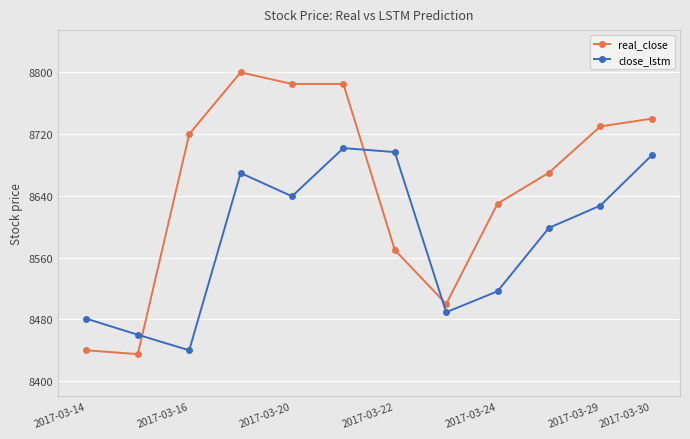

Rank the series by their maximum value, from lowest to highest.

close_lstm, real_close